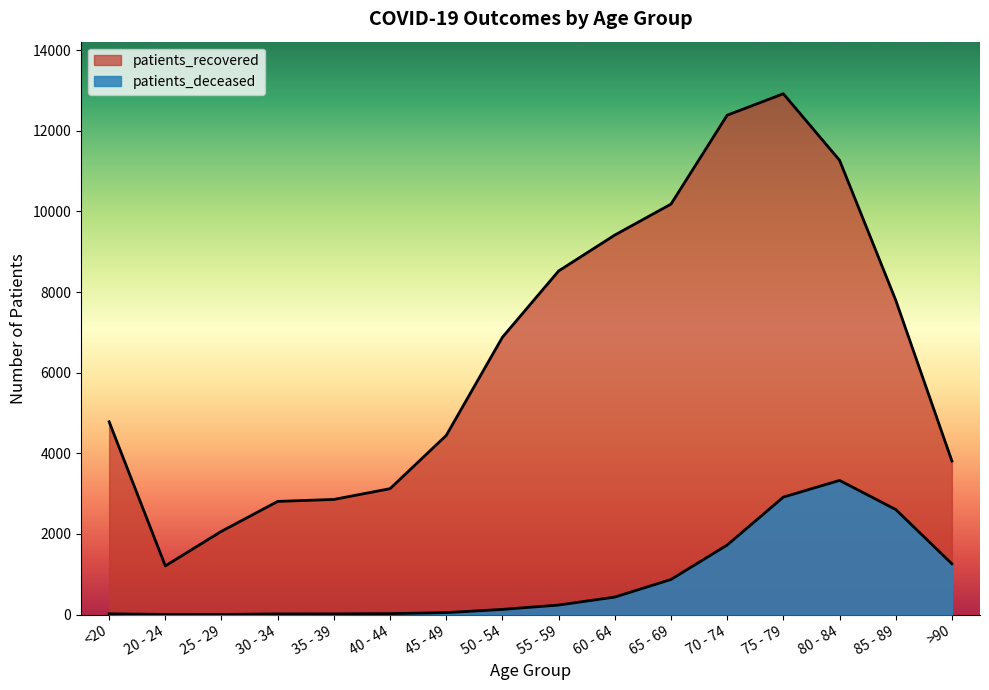

Reading right to left, extract all data points from this chart.

patients_deceased: 1260	2607	3328	2914	1725	871	435	237	129	49	24	18	17	3	4	19
patients_recovered: 3808	7798	11268	12917	12385	10180	9413	8522	6878	4443	3123	2856	2807	2066	1208	4783